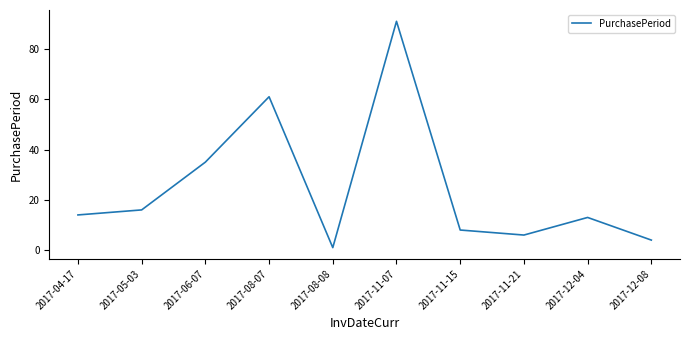

Between 2017-11-21 and 2017-12-08, which is larger?

2017-11-21